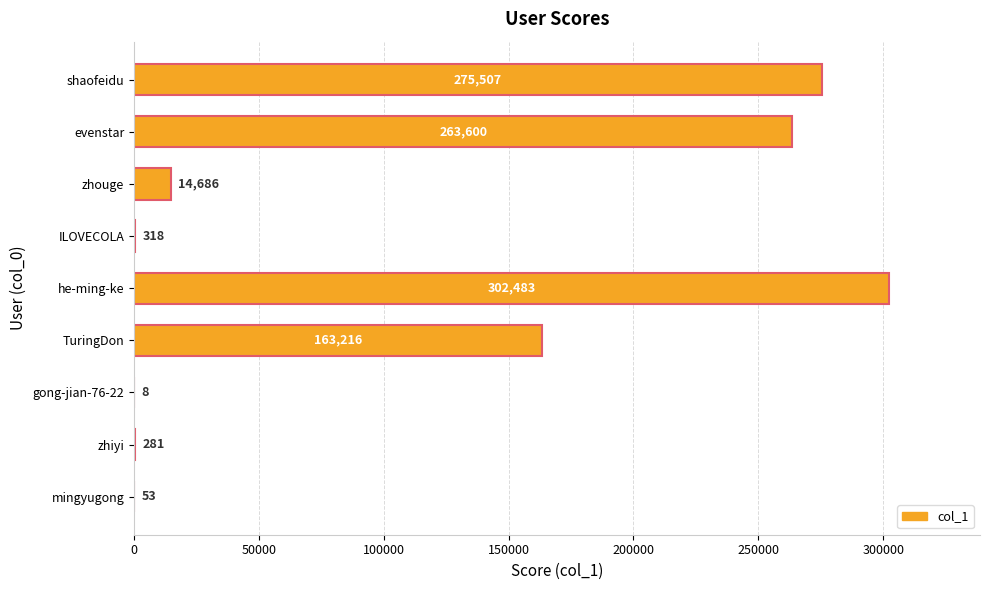

The chart shows a value of 25739 at zhouge. True or false?

False